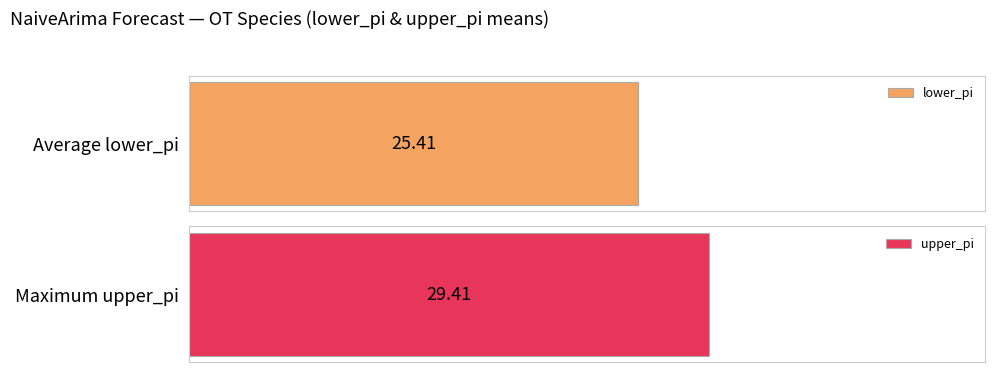

Which series has the widest spread of values?

lower_pi